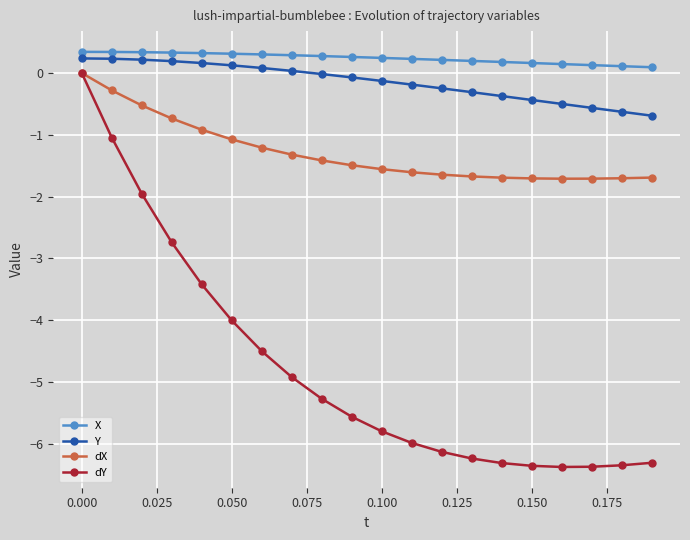

How many X values are between 0 and 1?

20